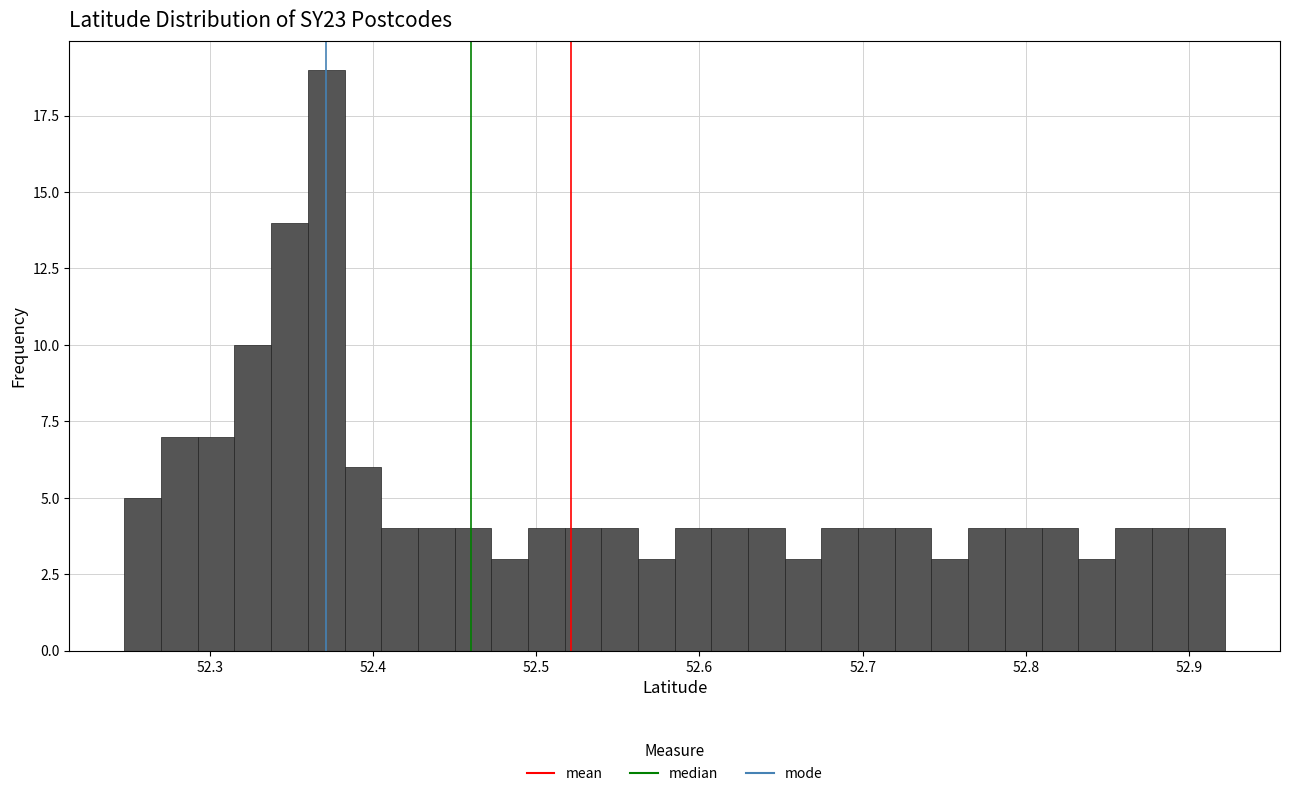

Read against the x-axis, roughly where is the centre of the tallest bar?

52.37